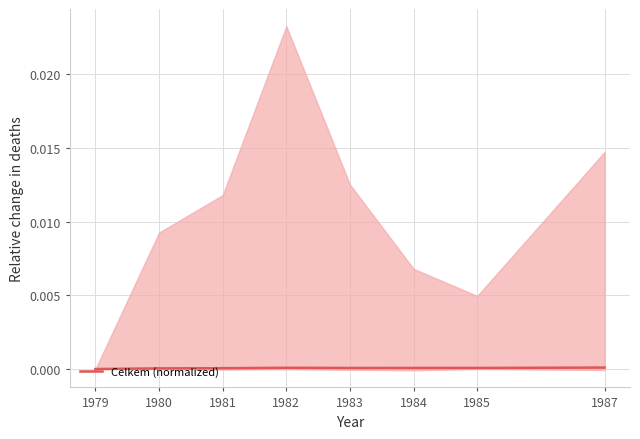

Between 1984 and 1980, which is larger?

1984